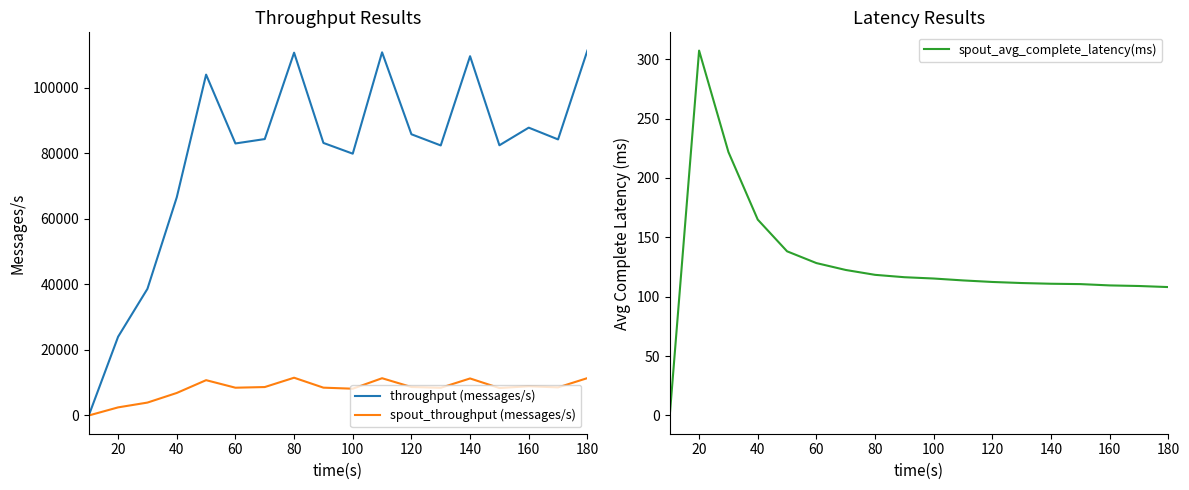

How many series are shown in this chart?

3